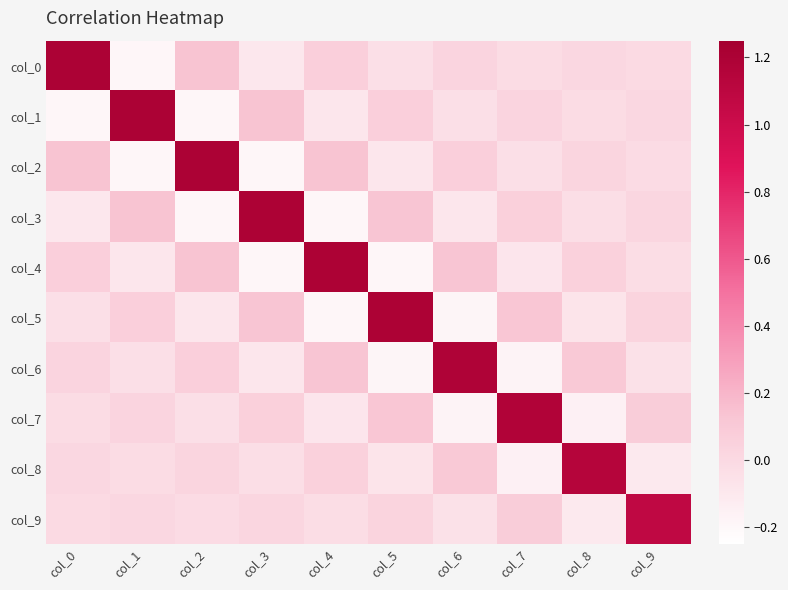

What is the smallest value displayed?

-0.2